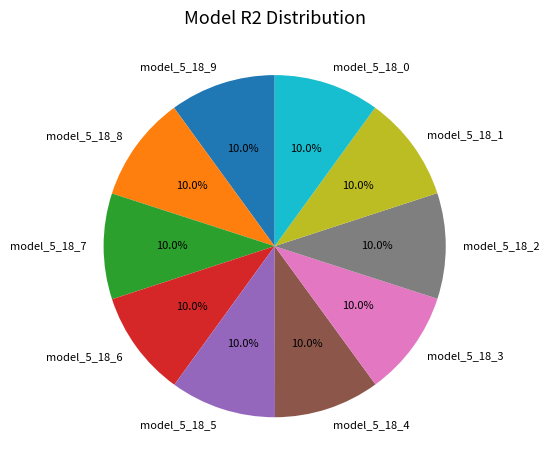

The model_5_18_0 slice represents 10% of the pie. True or false?

True